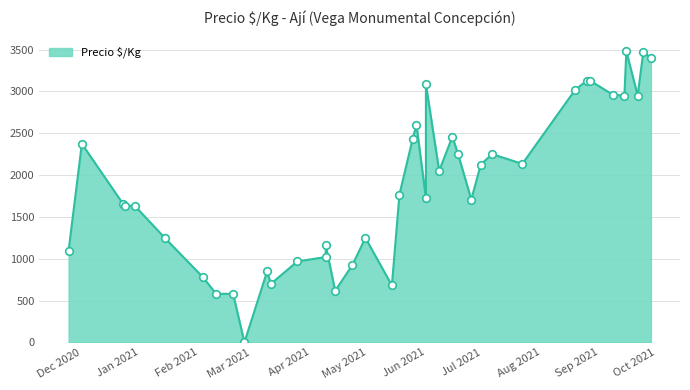

Approximately how many times larger is the value at 2020-12-29 compared to 2021-09-14?

0.6